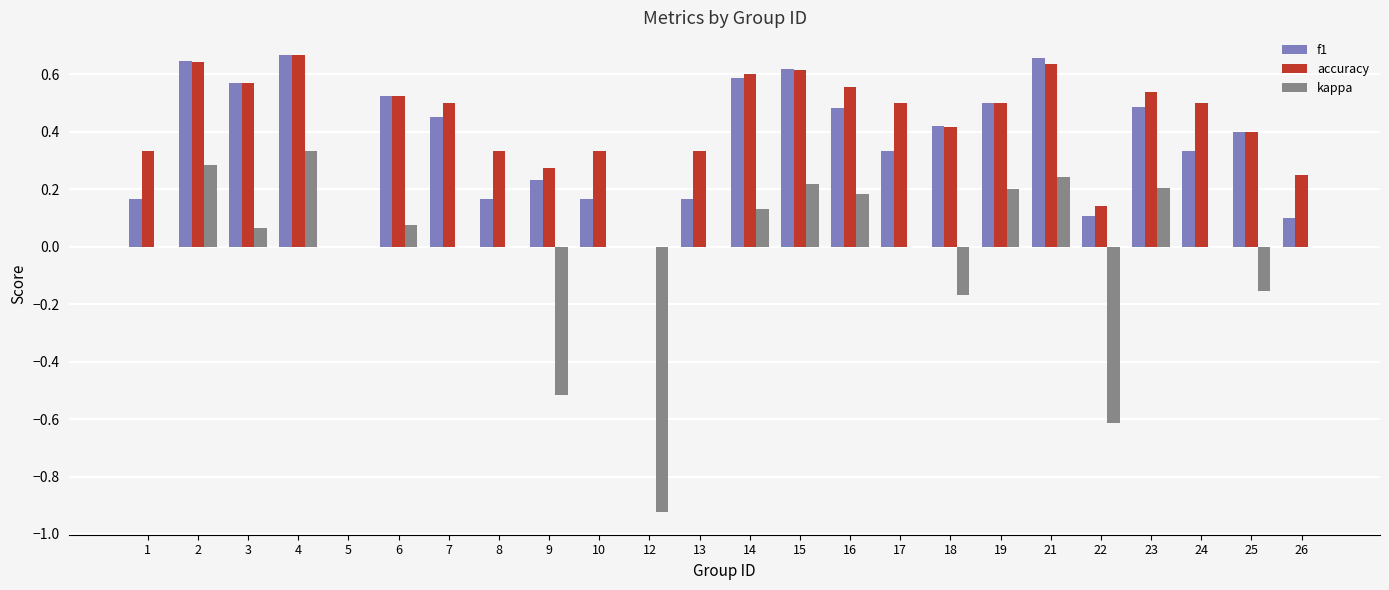

Count the number of categories in the chart.

24